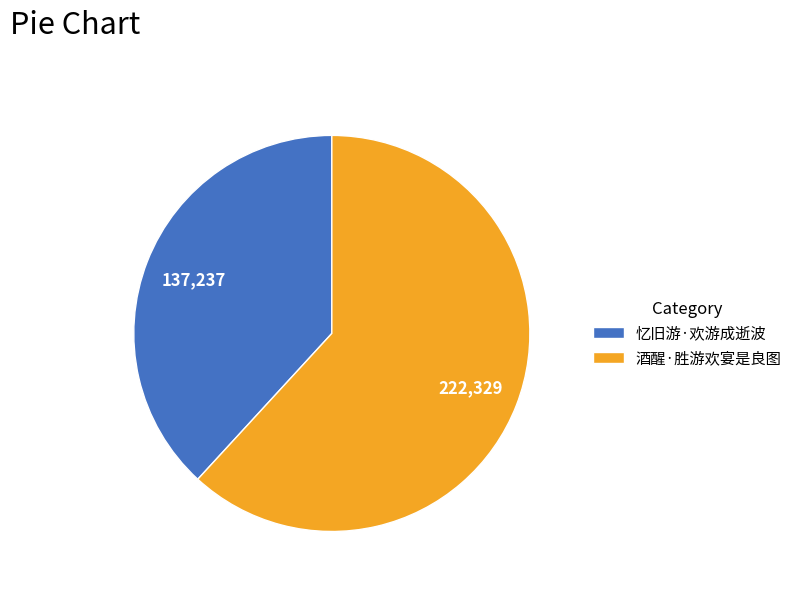

Combined, do 忆旧游·欢游成逝波 and 酒醒·胜游欢宴是良图 account for over 50%?

Yes